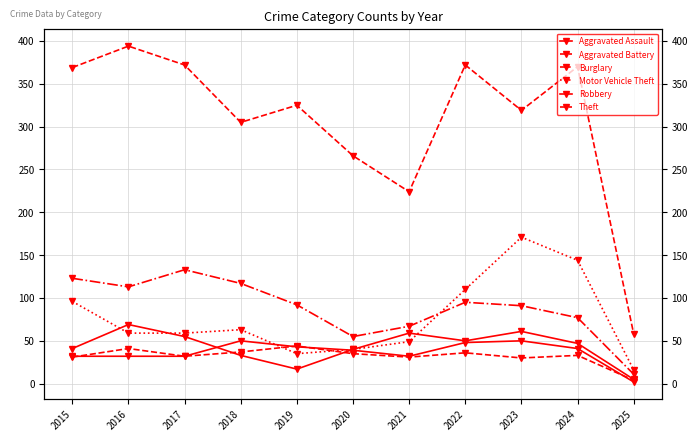

True or false: Motor Vehicle Theft has a value of 63 at 2018.

True